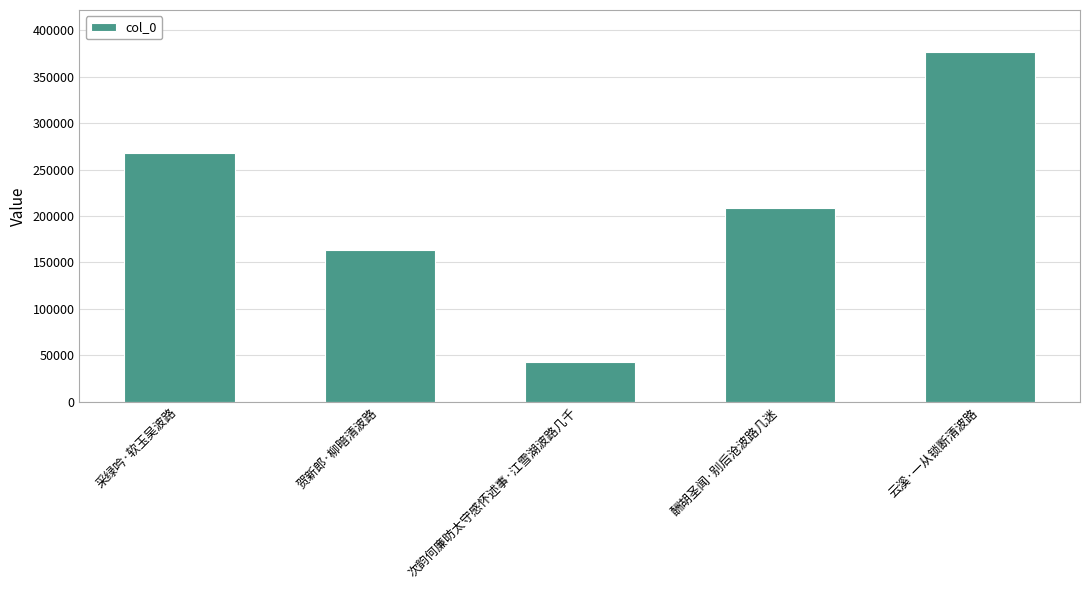

What is the change in value from 次韵何廉昉太守感怀述事·江雪湖波路几千 to 酬胡圣闻·别后沧波路几迷?

+165162